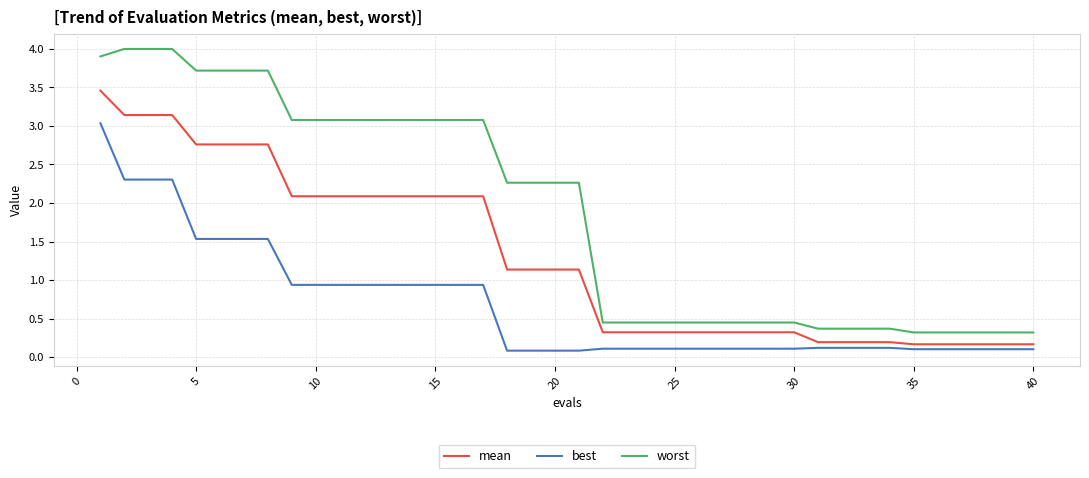

True or false: mean and worst cross at least once.

False